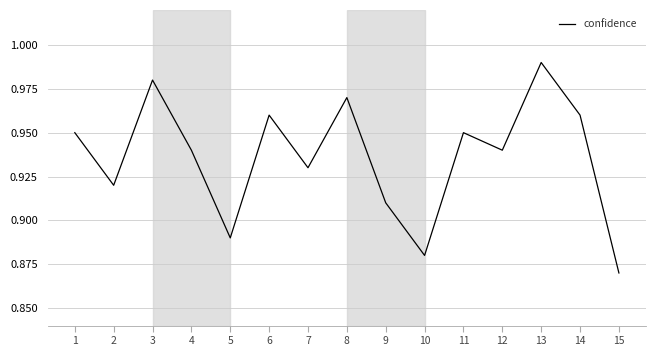

Between 8 and 13, which is larger?

13